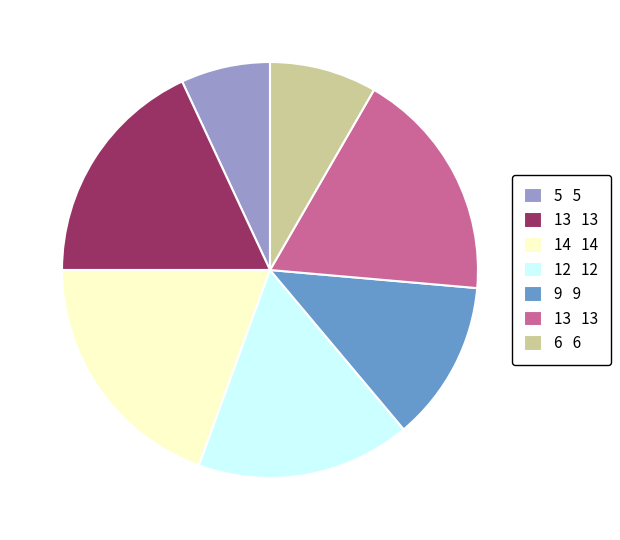

Is there any slice that represents more than half of the pie?

No